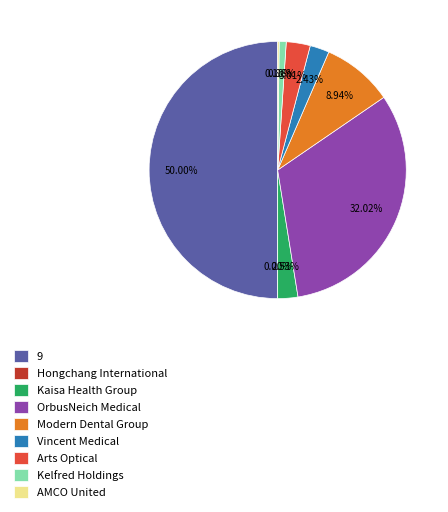

What is the ratio of the value at Arts Optical to the value at Kaisa Health Group?

1.2